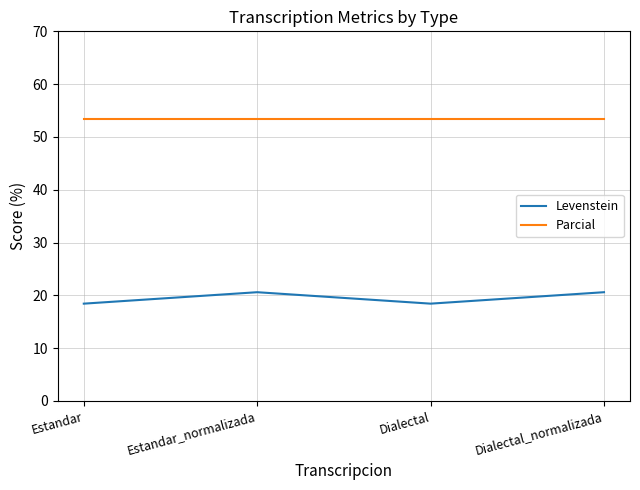

Does the chart display data point markers on the line(s)?

No